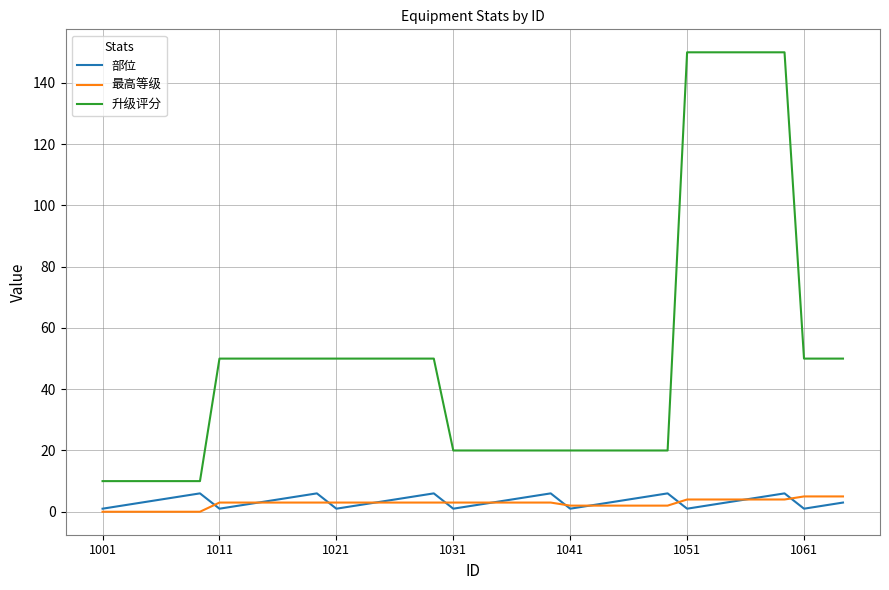

Which series has the largest total across all categories?

升级评分